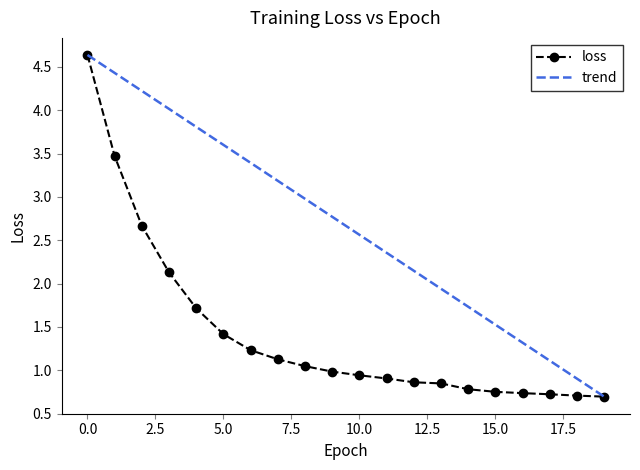

What is the maximum value for trend?

4.6